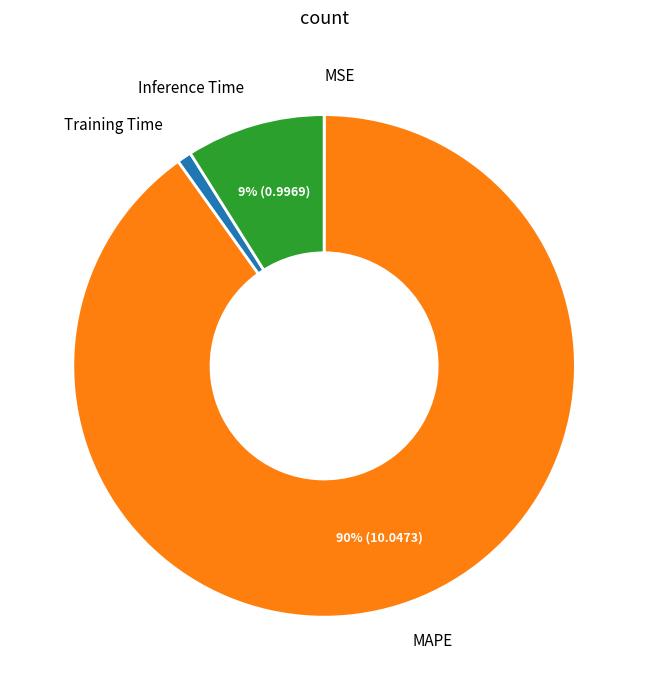

To the nearest percent, what is the difference between the largest and smallest slice percentages?

90%